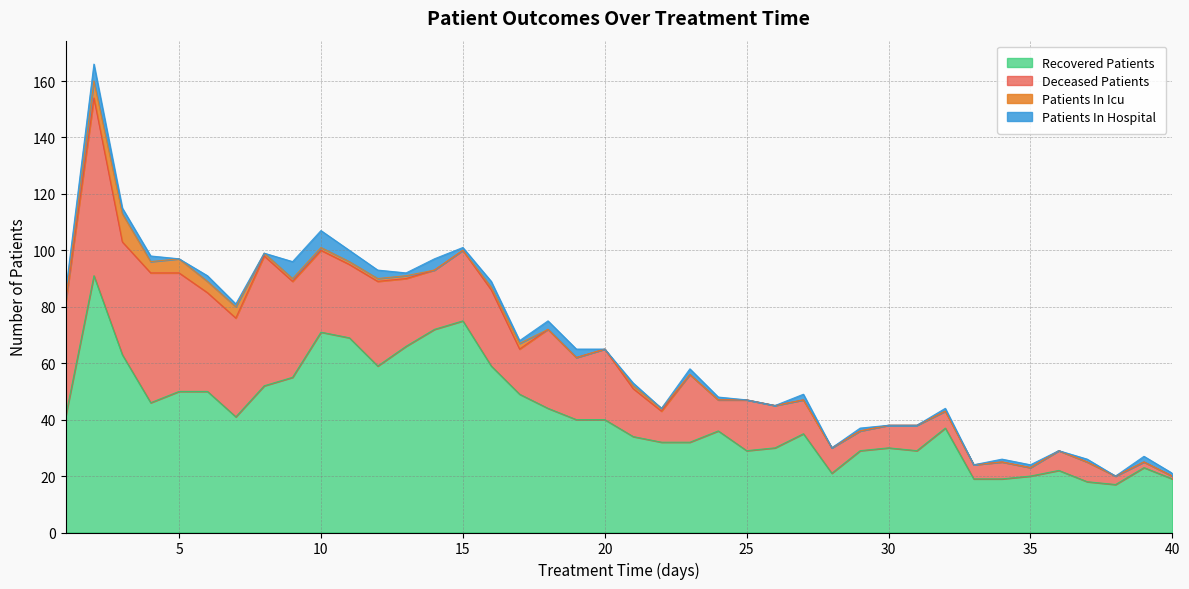

What is the total value across all series at 17?

68